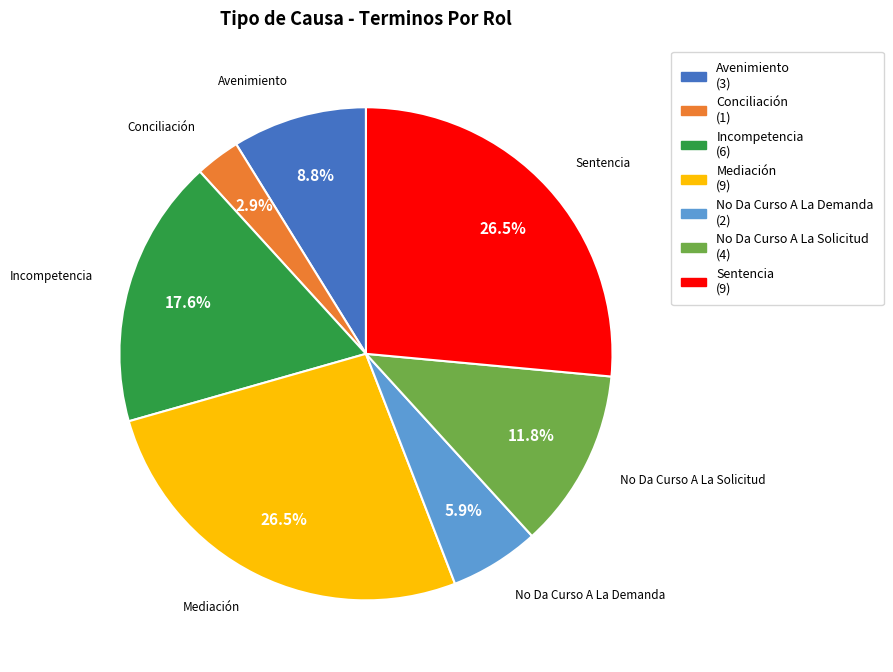

How much of the chart is everything except Sentencia?

73.5%